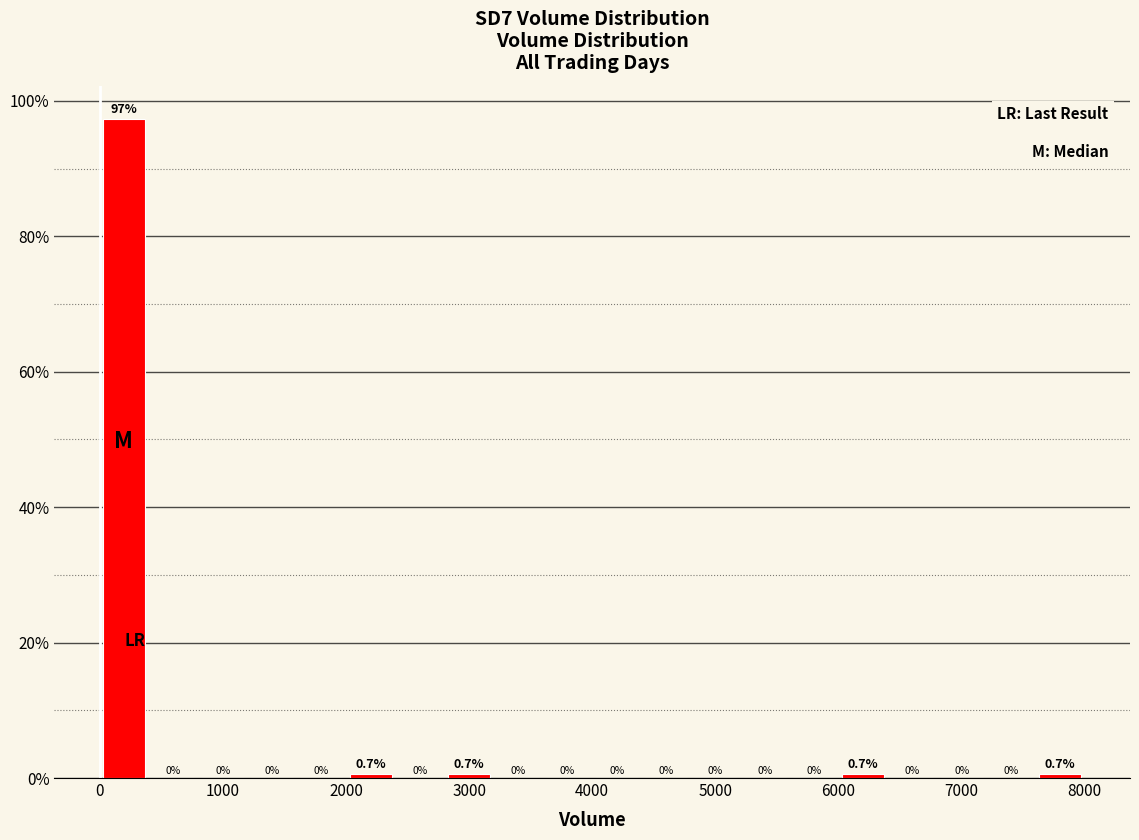

Over which range of the x-axis is the bar tallest?

0 to 400